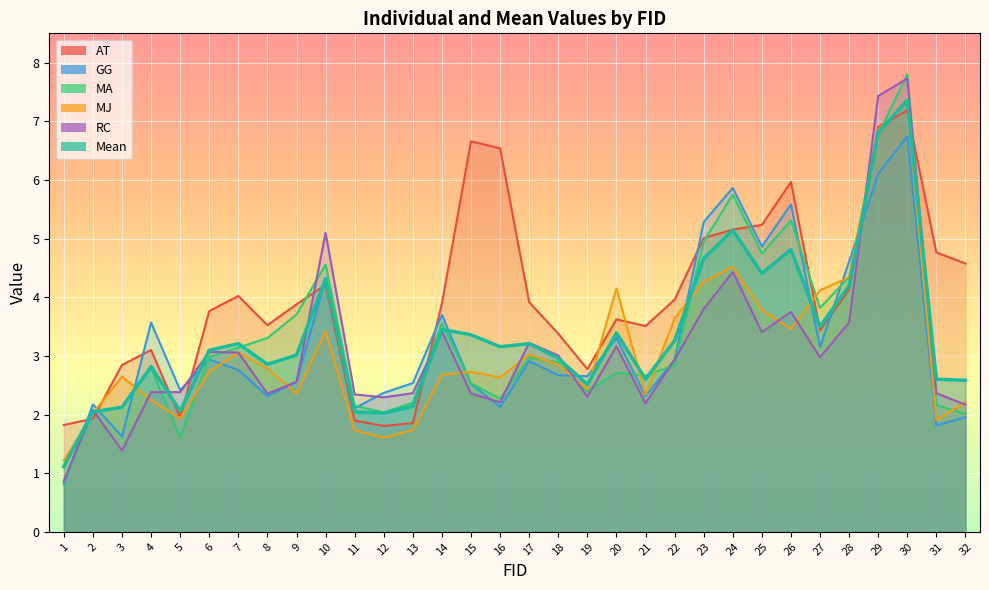

What is the sum of the MA values at 11 and 13?

4.3